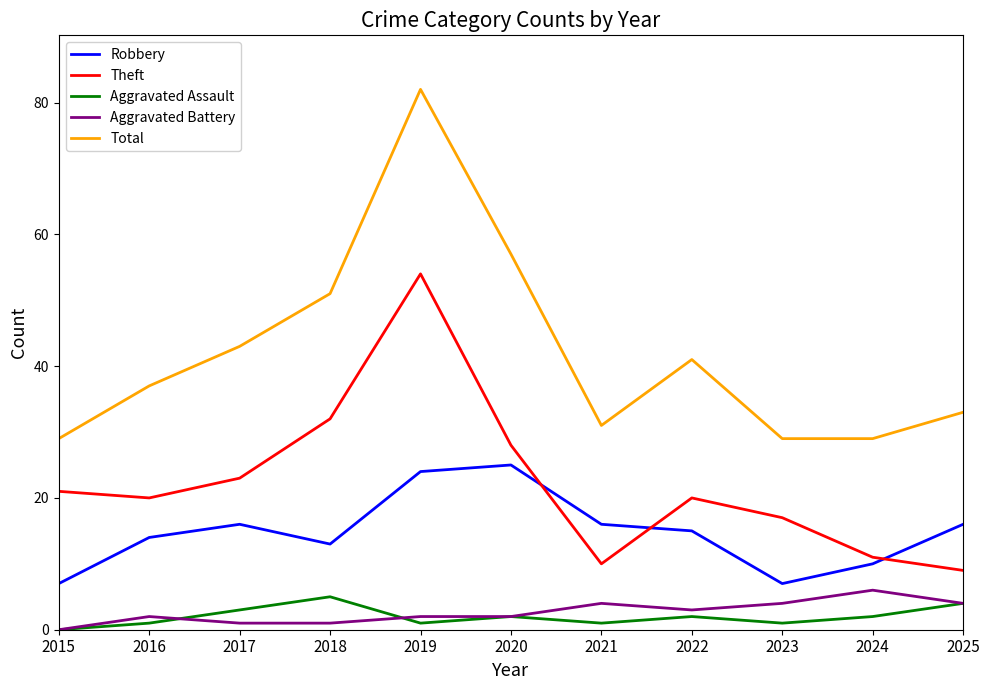

True or false: Total has a value of 82 at 2019.

True